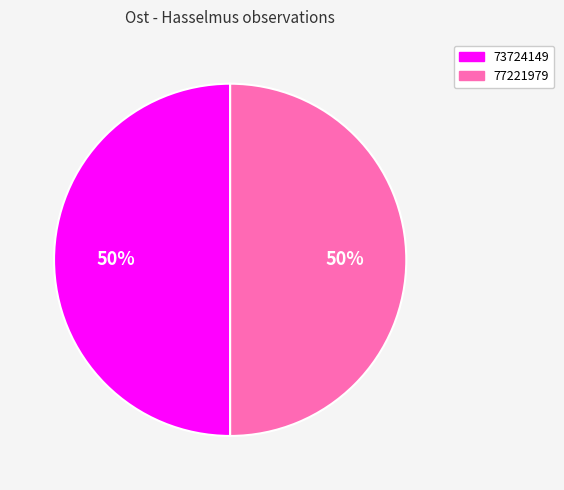

Do 73724149 and 77221979 together represent more than half of the pie?

Yes